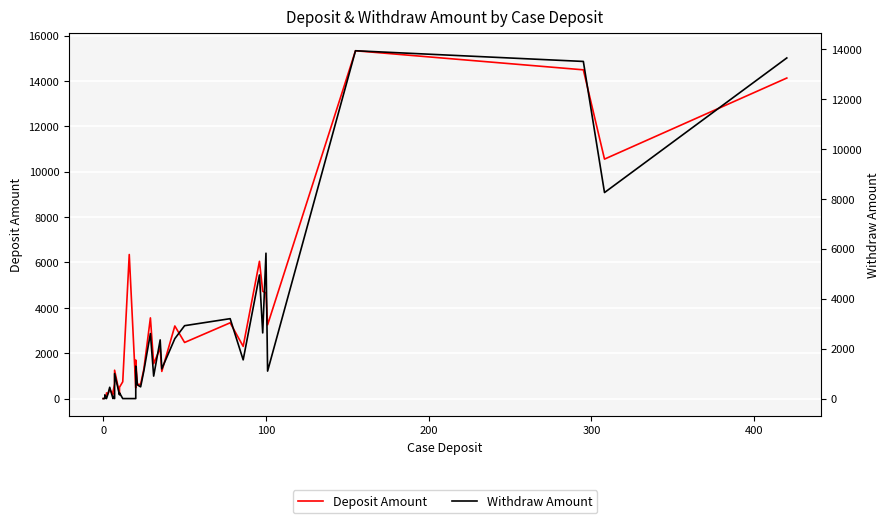

The Withdraw Amount series shows 2503.0 at 31. True or false?

False